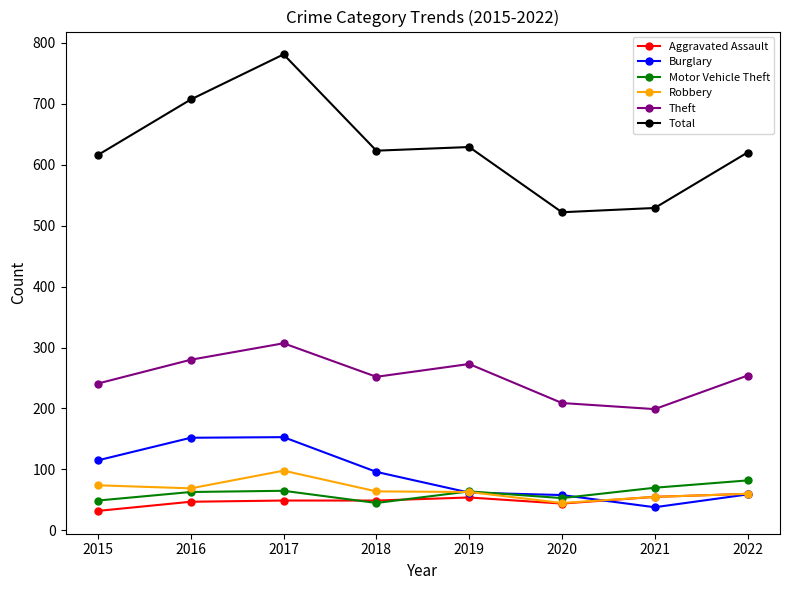

The value of Theft at 2020 is 356. True or false?

False